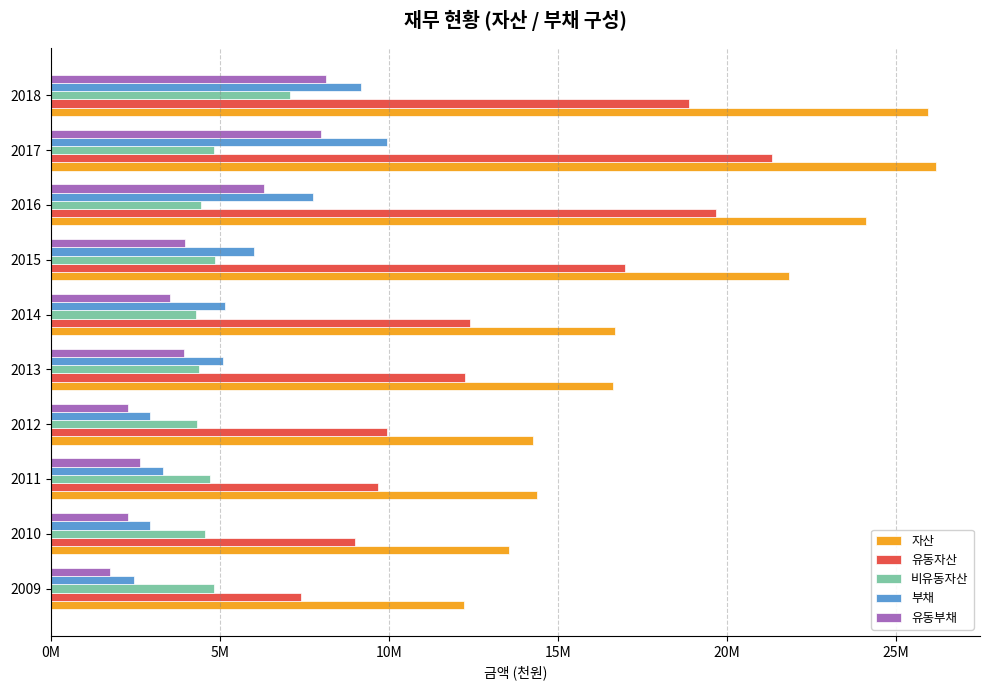

Reading left to right, transcribe all the data shown in this chart.

자산: 12218085	13562969	14392551	14278540	16628870	16695184	21842317	24105605	26178335	25946301
유동자산: 7392532	9013770	9683306	9937592	12253022	12412377	16979842	19664958	21349187	18875053
비유동자산: 4825553	4549199	4709245	4340948	4375848	4282807	4862475	4440647	4829148	7071248
부채: 2473371	2942614	3332453	2935184	5103428	5165000	6026619	7758529	9939460	9166854
유동부채: 1759072	2282361	2648899	2284014	3931166	3540527	3979141	6316269	7992874	8155624